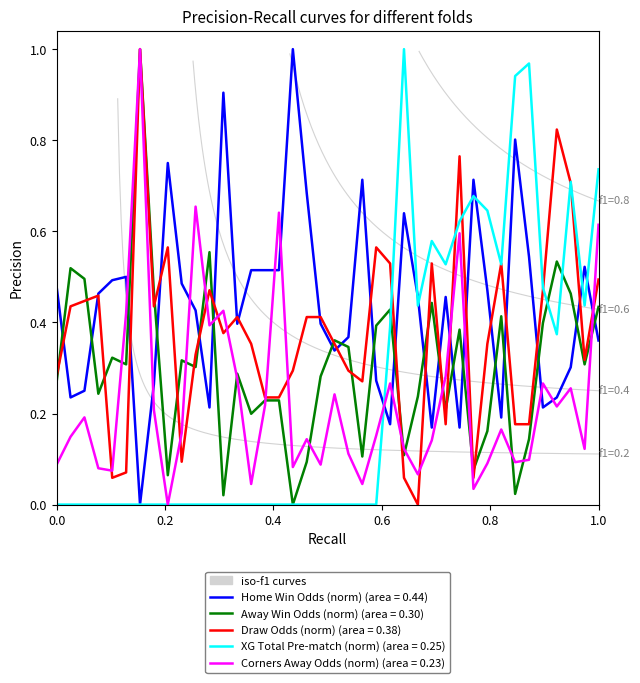

How many intersections are there between Odd_D_FT and XG_Total_Pre?

7